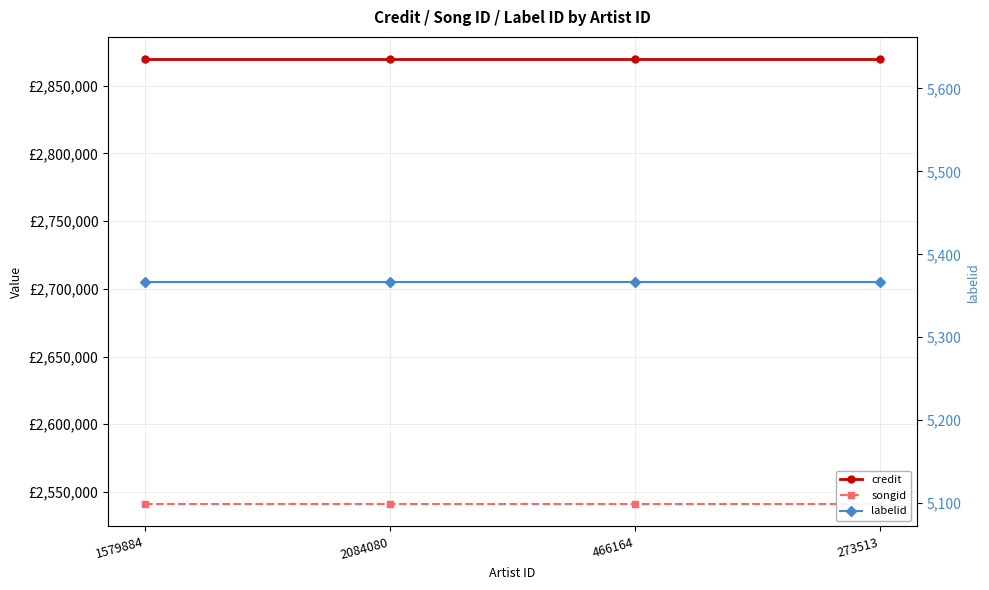

Is this an area chart (filled region under the line)?

No